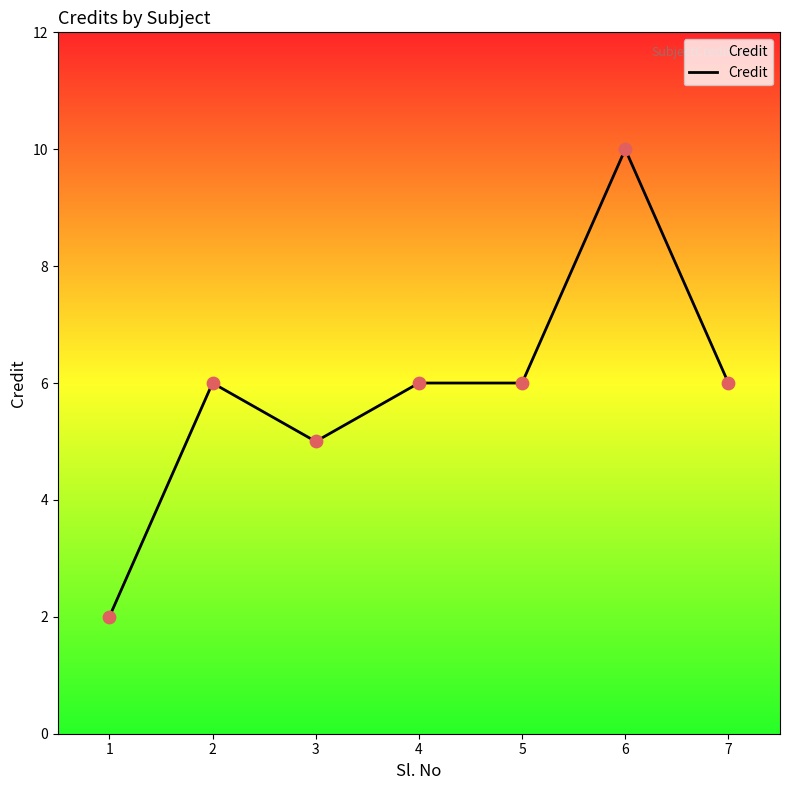

What is the ratio of the value at 1 to the value at 2?

0.3